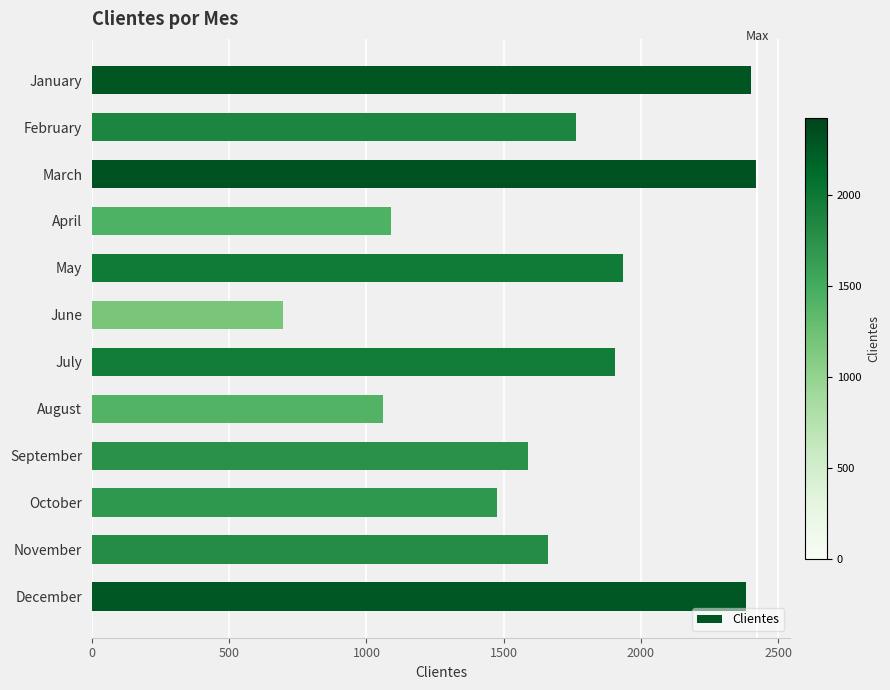

How many bars are there in total?

12